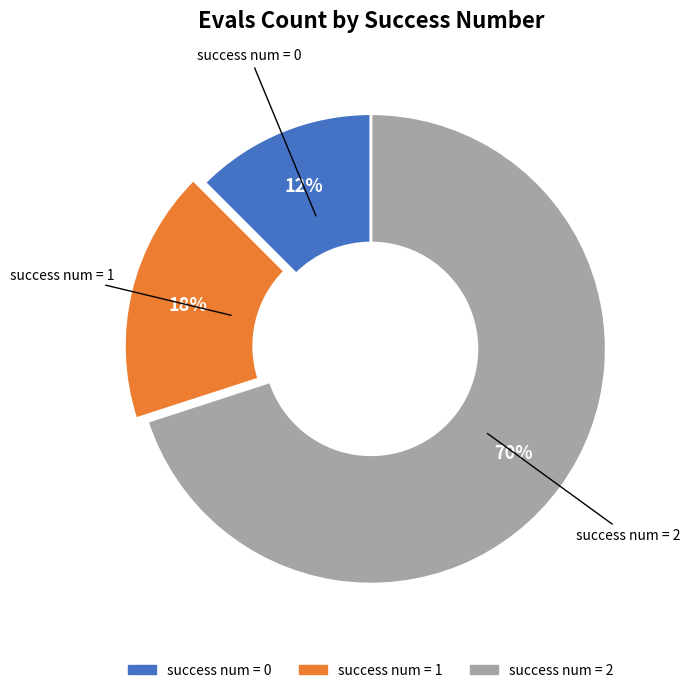

To the nearest percent, what is the average slice percentage?

33%